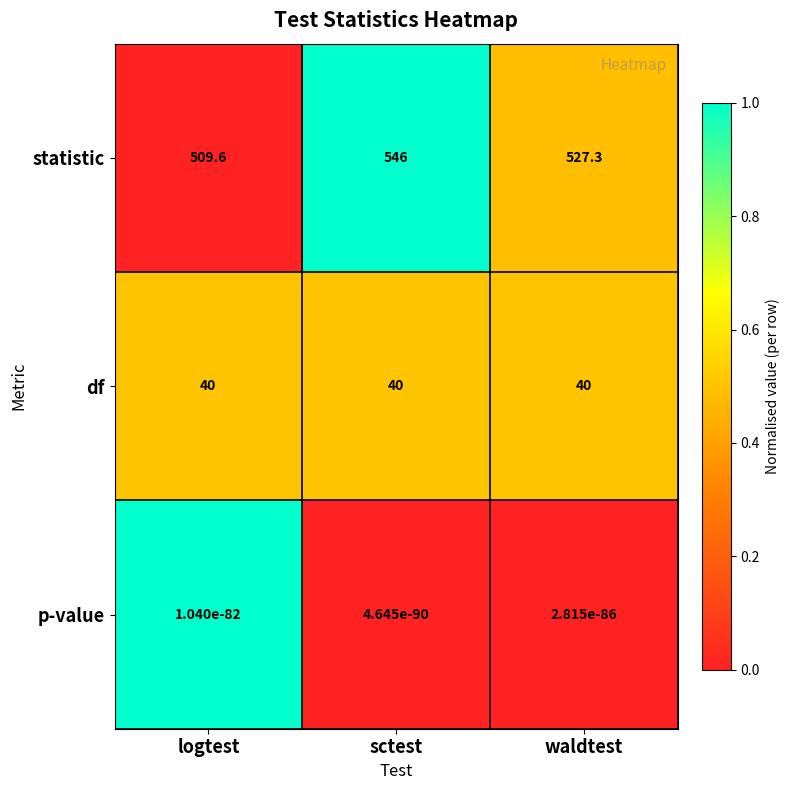

At how many categories does at least one series exceed 0?

3